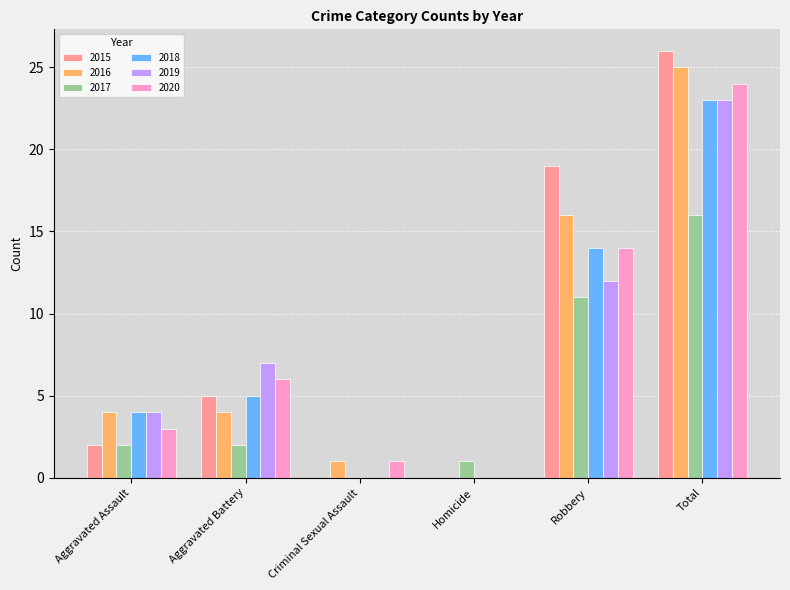

Count the number of data series in this chart.

6